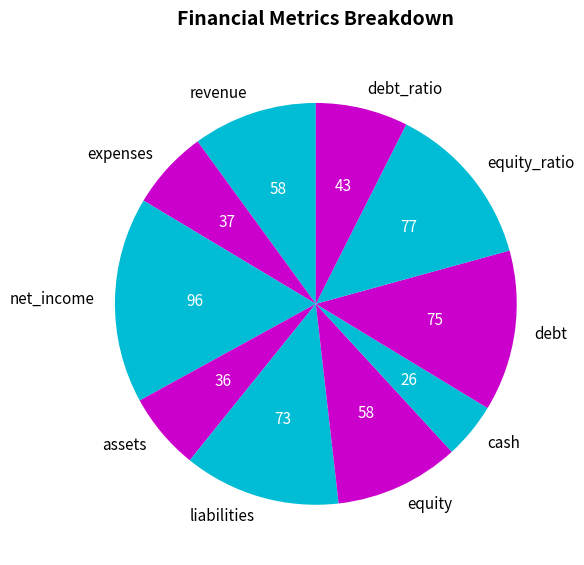

Do debt_ratio and net_income together represent more than half of the pie?

No